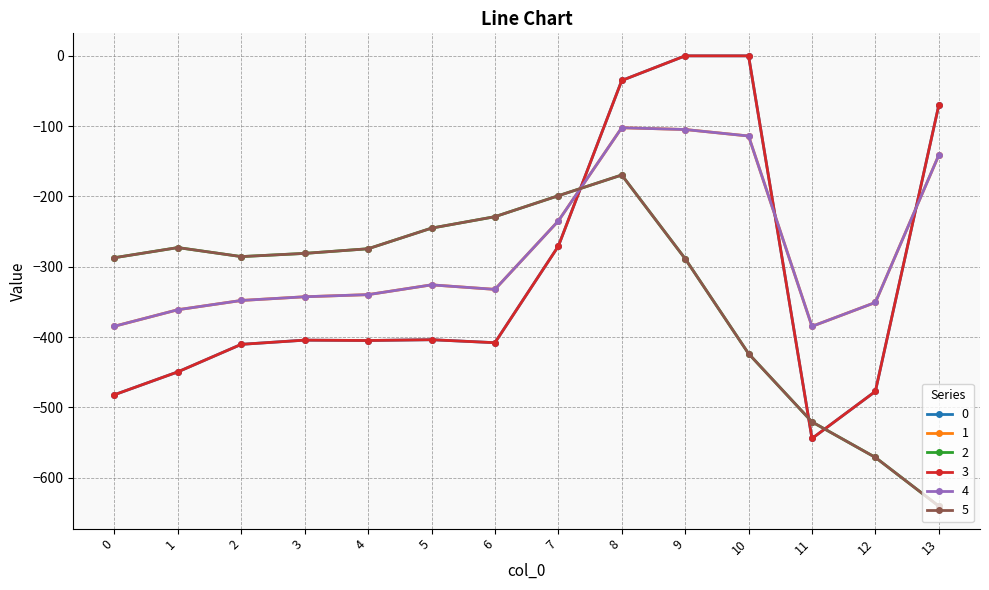

Is this an area chart (filled region under the line)?

No